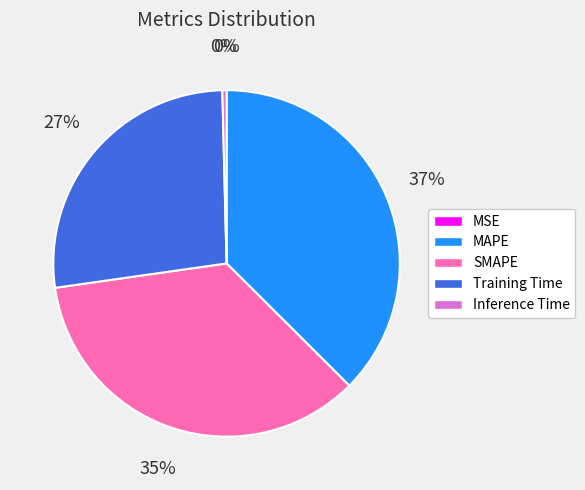

To the nearest percent, what is the average slice percentage?

20%